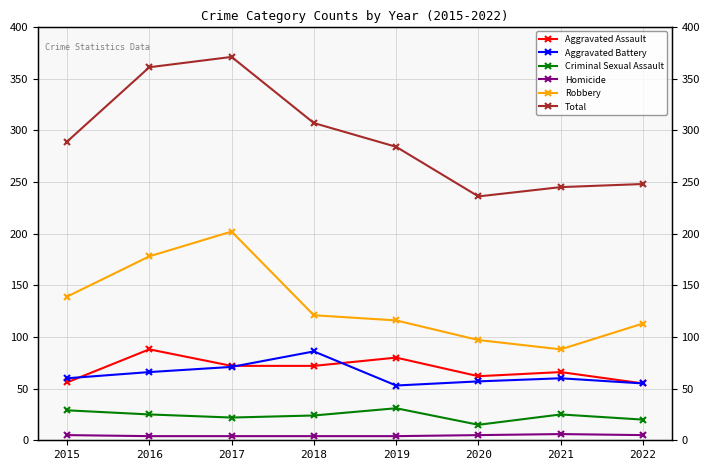

Is it true that Criminal Sexual Assault equals 12 at 2021?

False